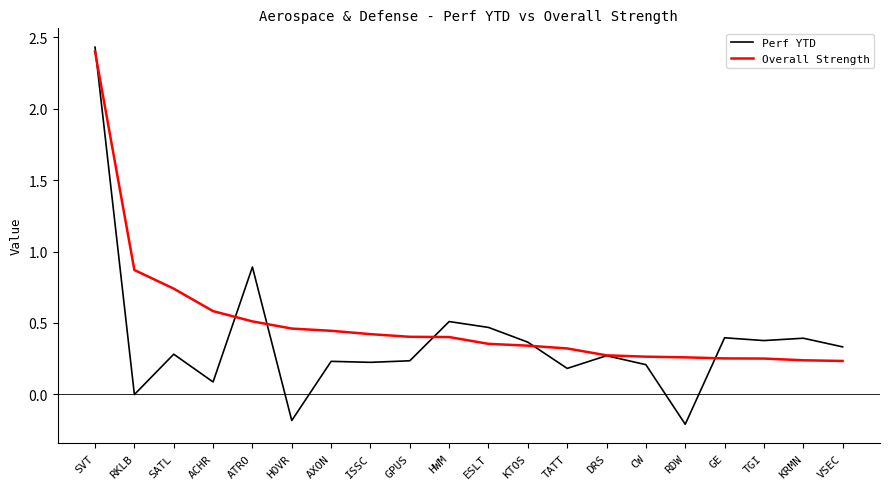

True or false: Perf YTD has a value of 0.4 at GE.

True